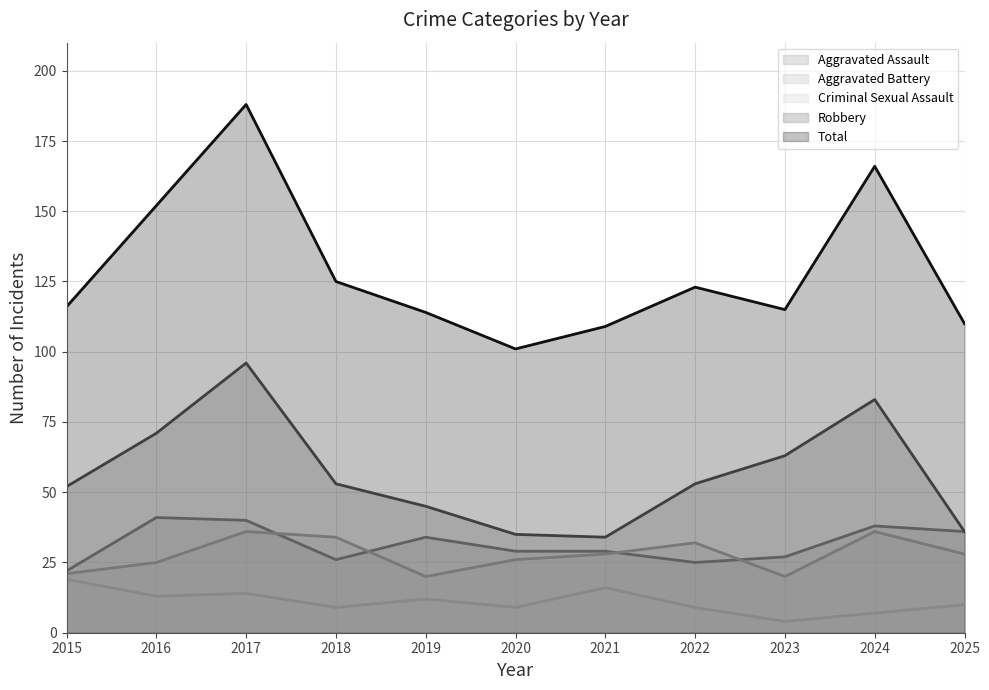

What is the value of the Robbery point at the 9th from the left?

63